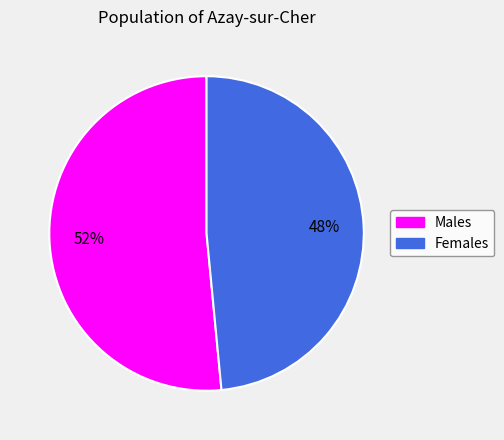

To the nearest percent, what is the average slice percentage?

50%